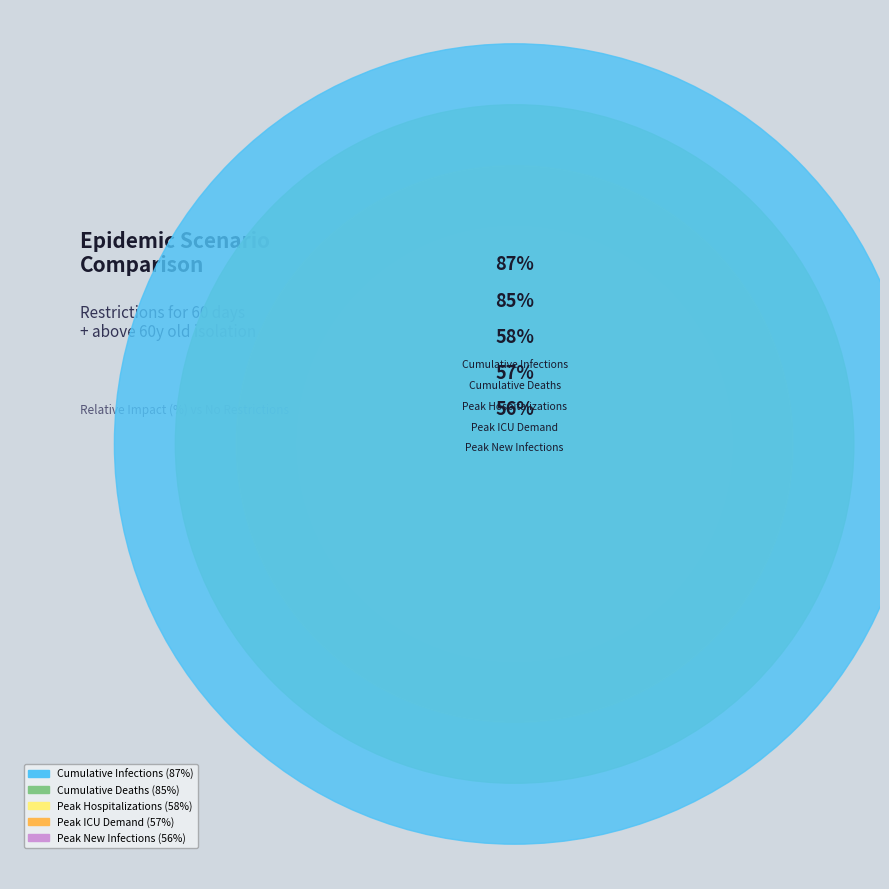

Between Peak ICU Demand and Cumulative Deaths, which is larger?

Cumulative Deaths